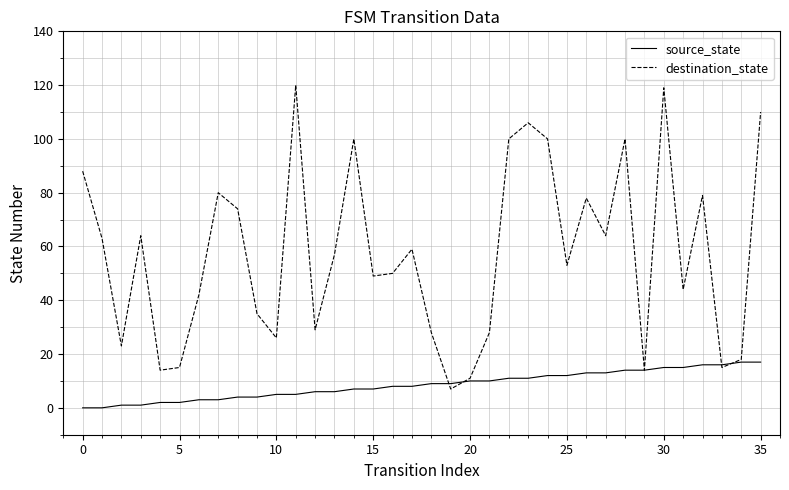

List the series in order of their overall mean, highest first.

destination_state, source_state